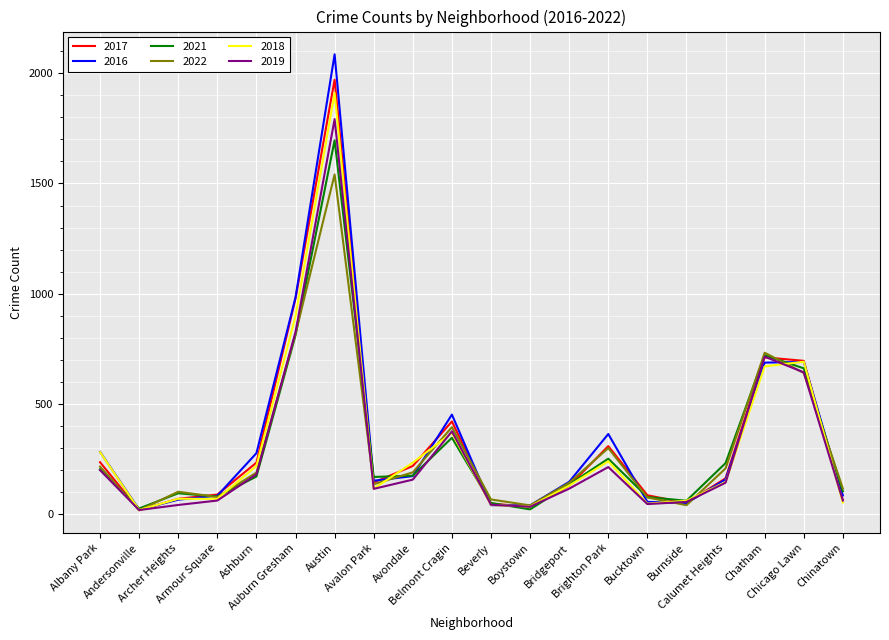

Which series has the largest range (max minus min)?

2016